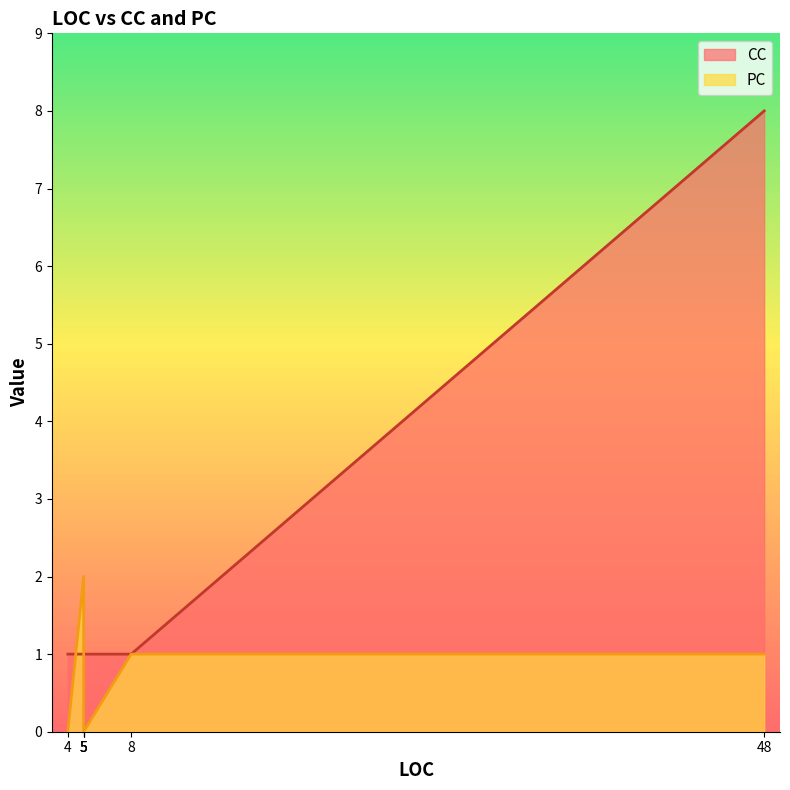

What is the label of the 3rd point from the right?

5